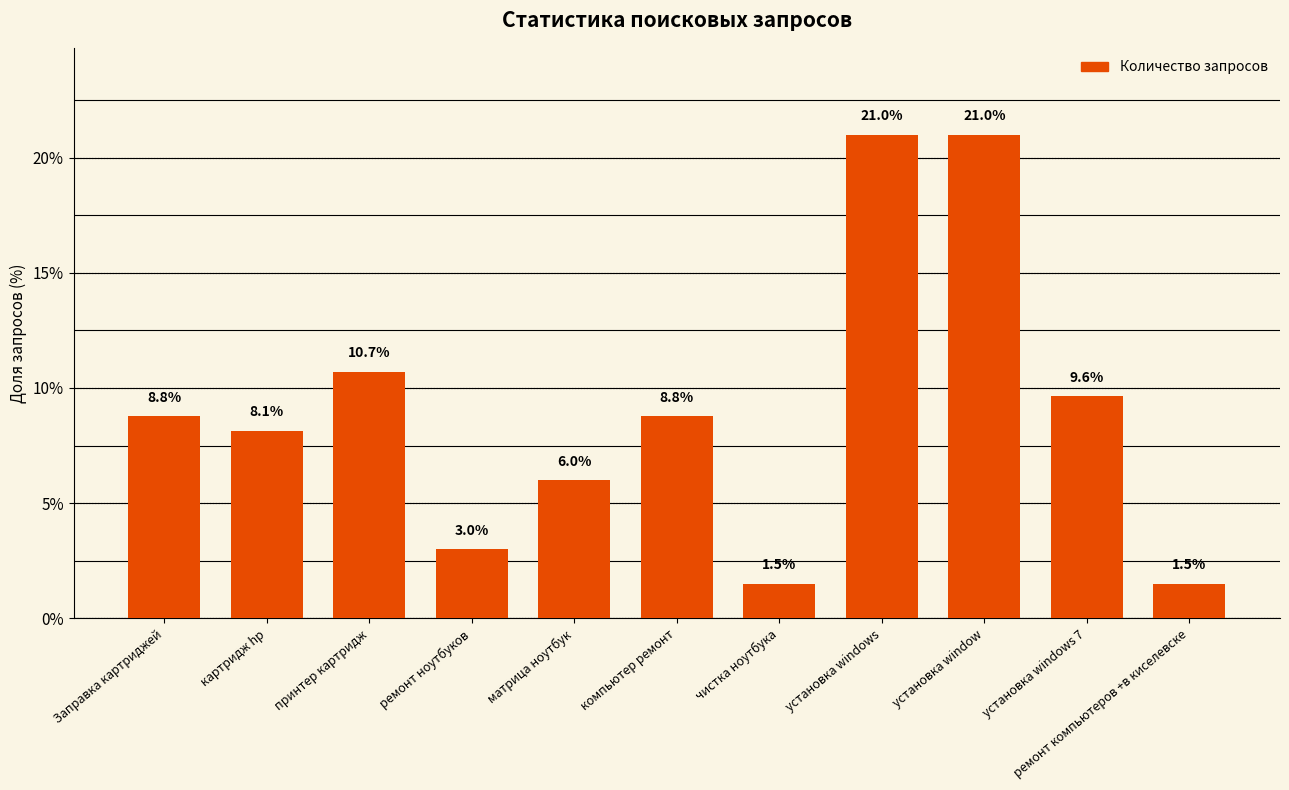

Does the chart contain stacked bars?

No